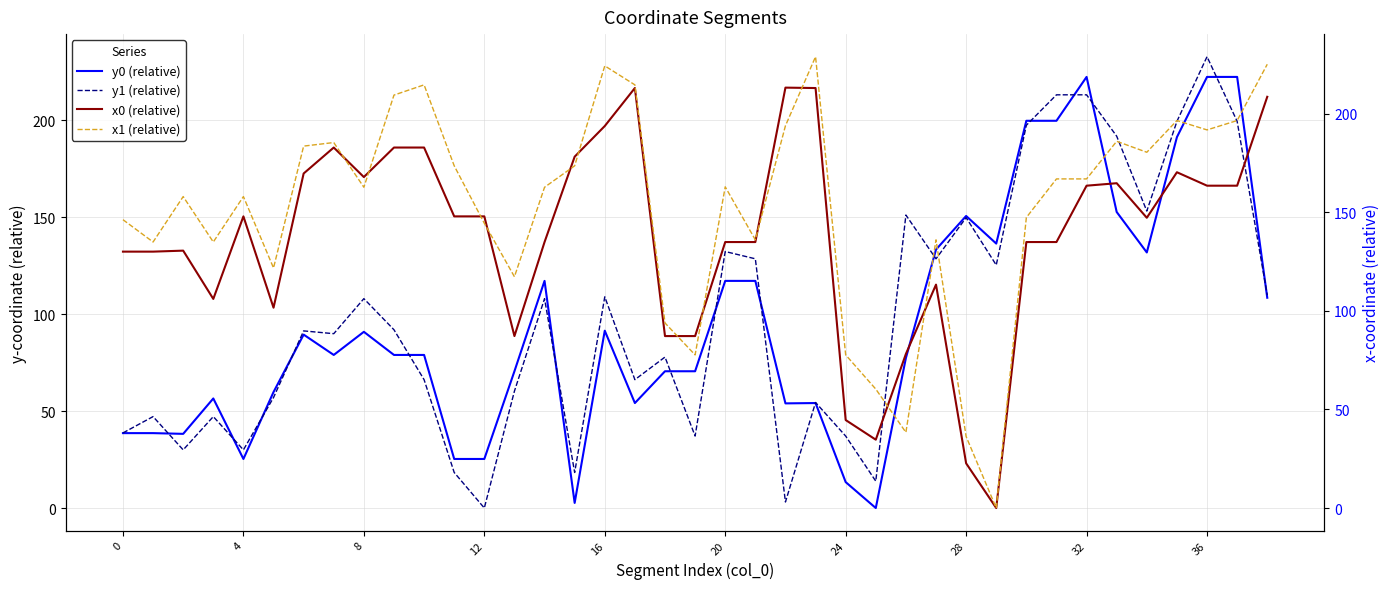

Which series ends up on top after the final intersection of x0 (relative) and x1 (relative)?

x1 (relative)